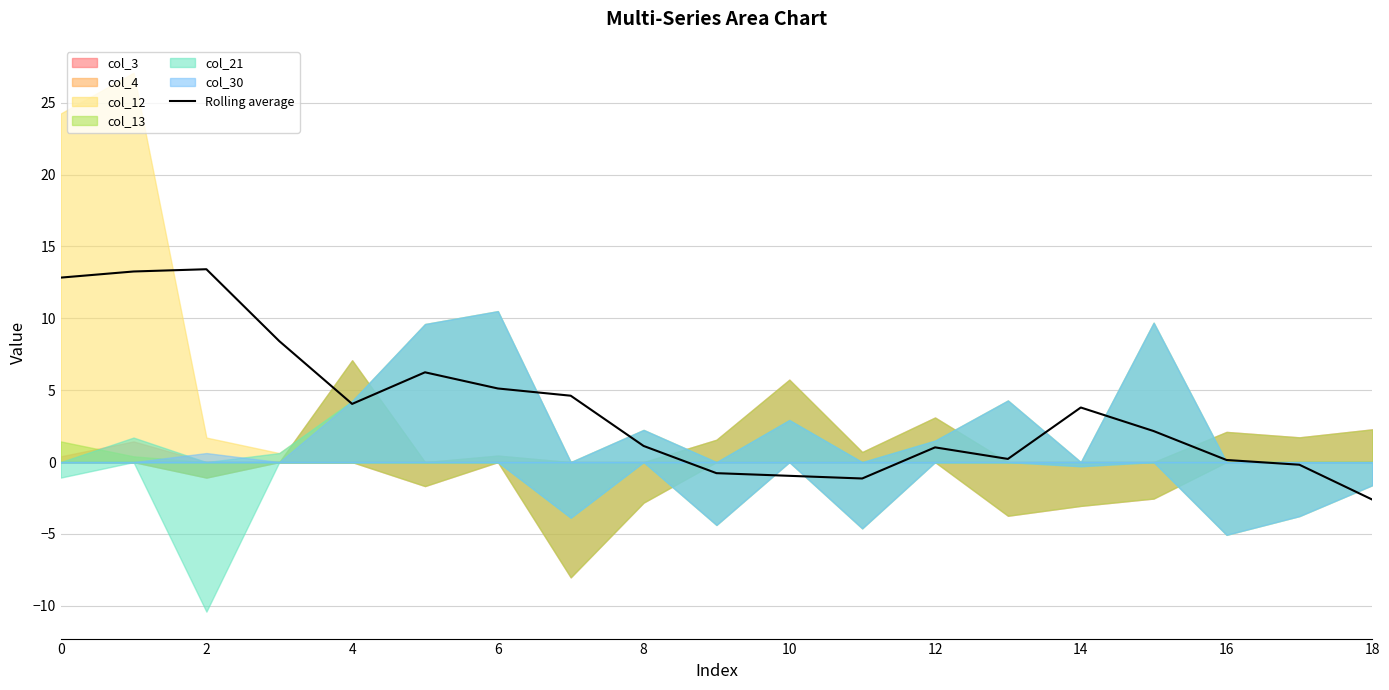

True or false: the data shows 1.0 at 14.

False